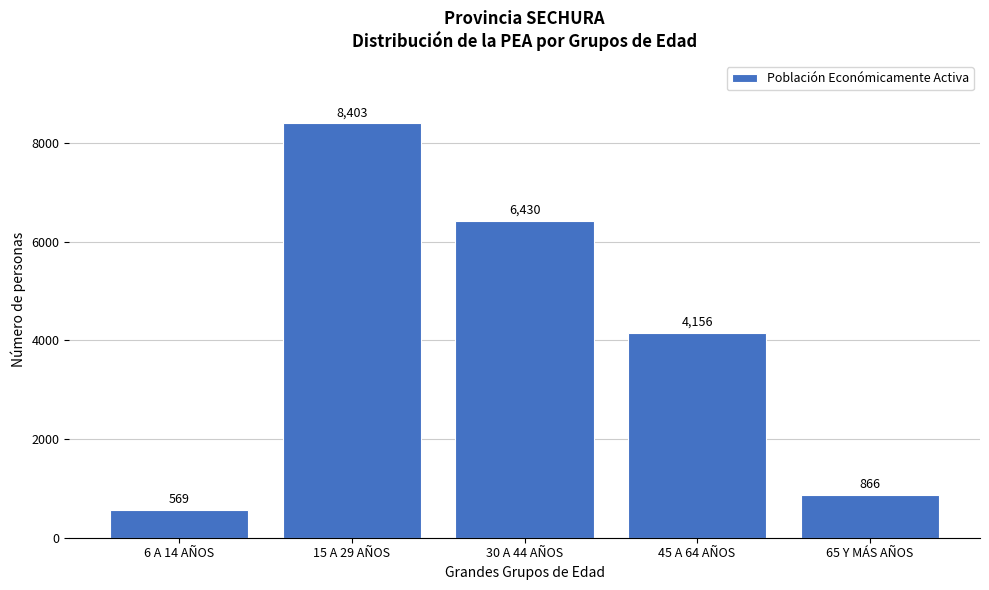

Reading left to right, transcribe all the data shown in this chart.

6 A 14 AÑOS=569	15 A 29 AÑOS=8403	30 A 44 AÑOS=6430	45 A 64 AÑOS=4156	65 Y MÁS AÑOS=866